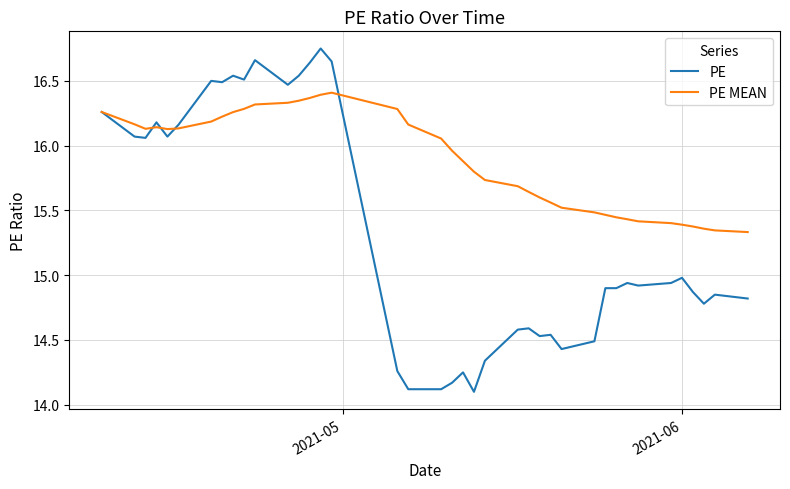

Which series has the widest spread of values?

PE